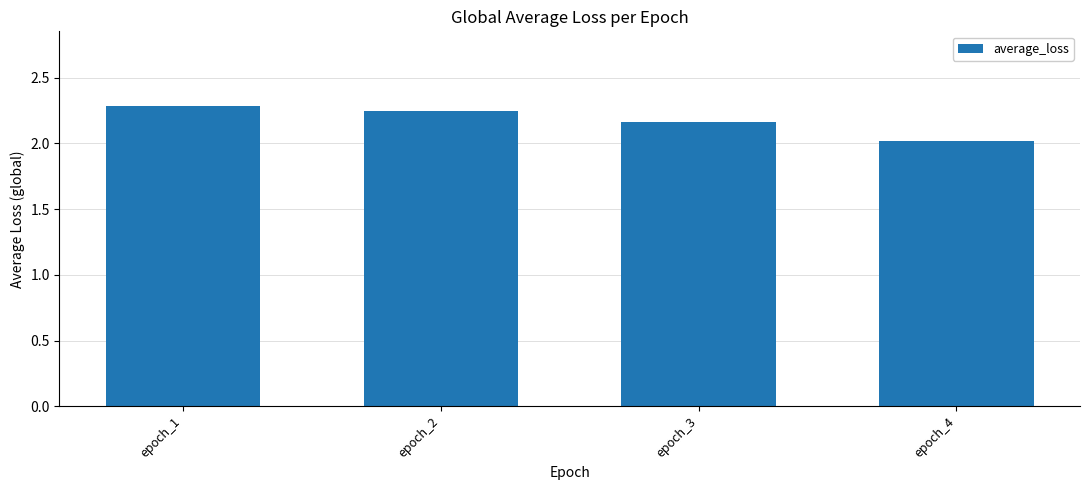

Approximately how many times larger is the value at epoch_2 compared to epoch_3?

1.0